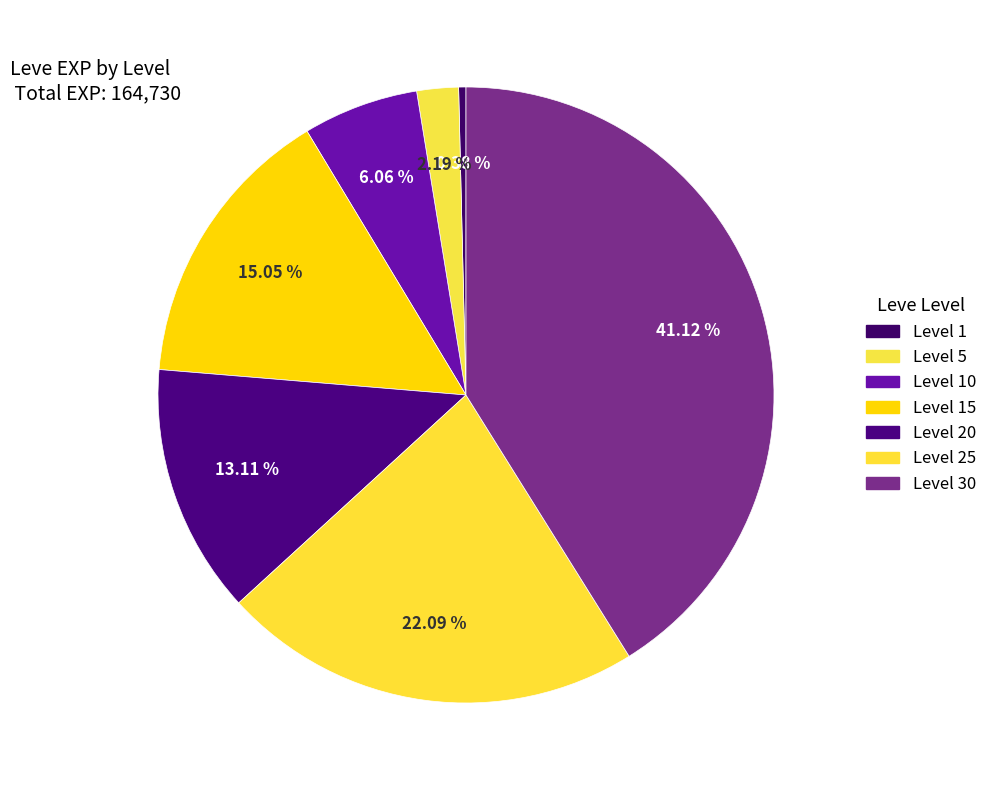

Does any single category account for the majority?

No